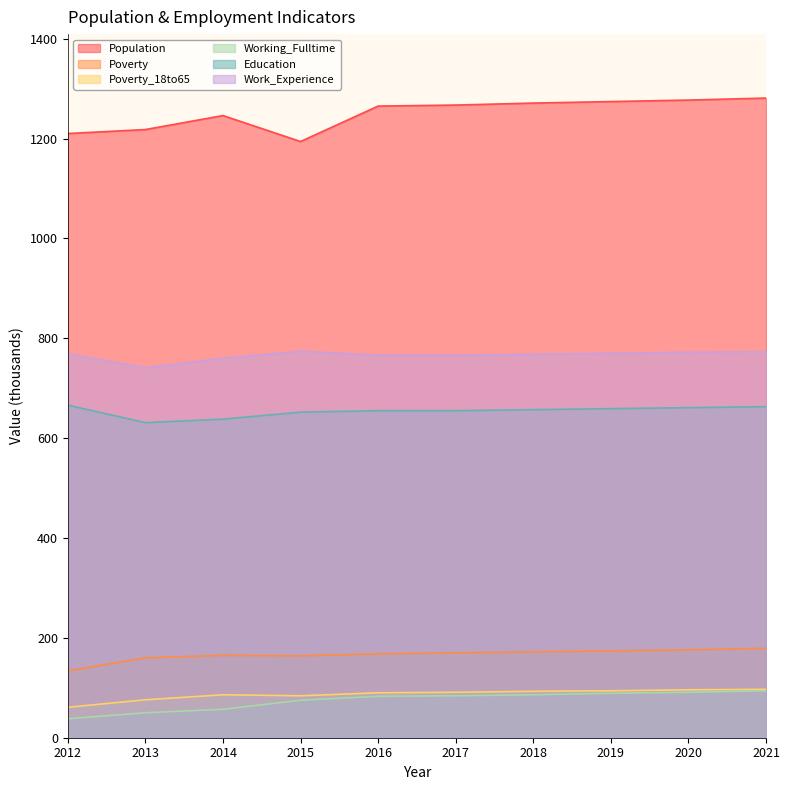

Count the number of categories in the chart.

10